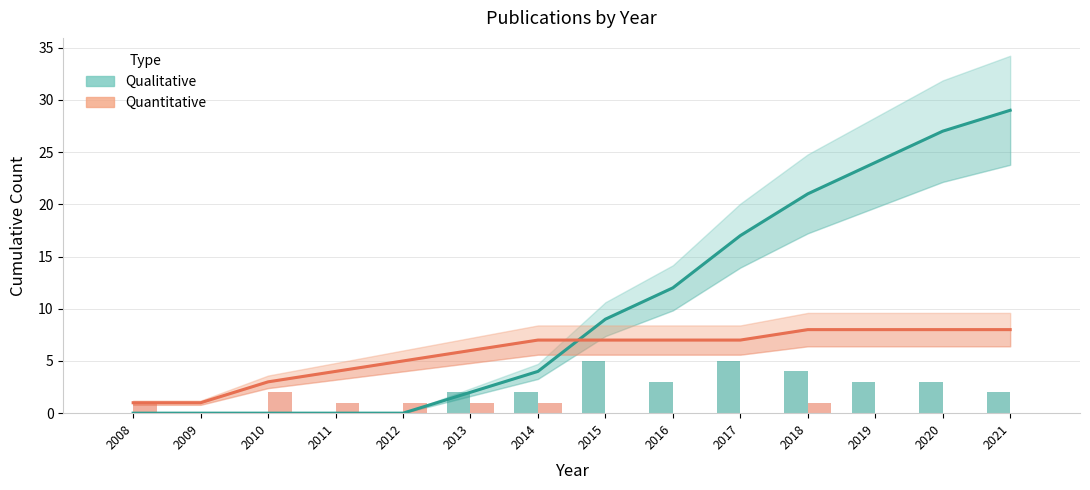

Which series changed the most between 2011 and 2019?

Qualitative